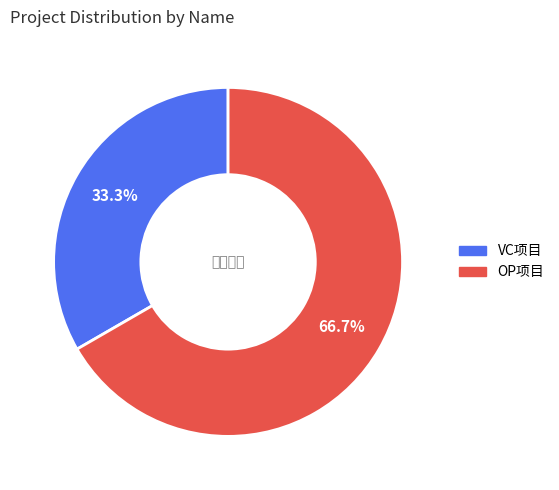

What is the majority slice?

OP项目